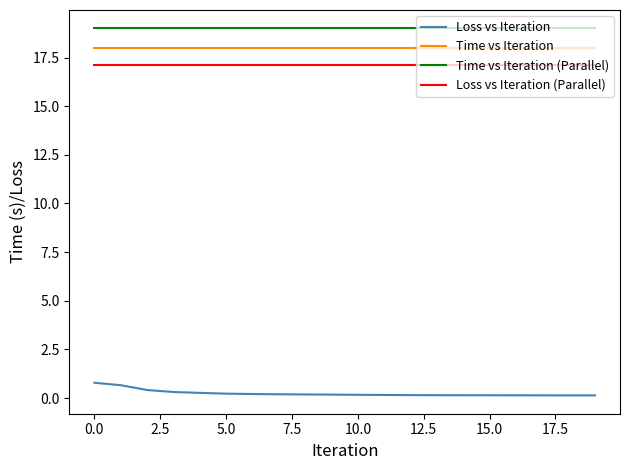

List the series in order of their peak value, highest first.

Time vs Iteration (Parallel), Time vs Iteration, Loss vs Iteration (Parallel), Loss vs Iteration